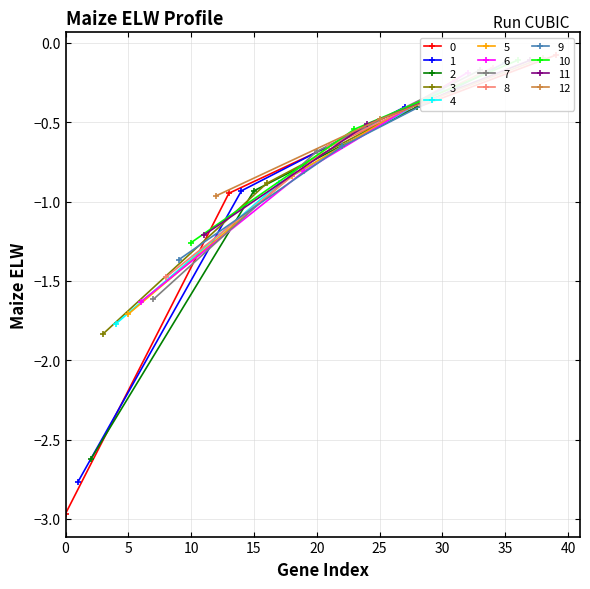

Reading left to right, what are all the values shown in this chart?

-3.0	-2.8	-2.6	-1.8	-1.8	-1.7	-1.6	-1.6	-1.5	-1.4	-1.3	-1.2	-1.0	-0.9	-0.9	-0.9	-0.9	-0.9	-0.8	-0.8	-0.7	-0.7	-0.7	-0.5	-0.5	-0.5	-0.5	-0.4	-0.4	-0.3	-0.3	-0.2	-0.2	-0.2	-0.2	-0.1	-0.1	-0.1	-0.1	-0.1